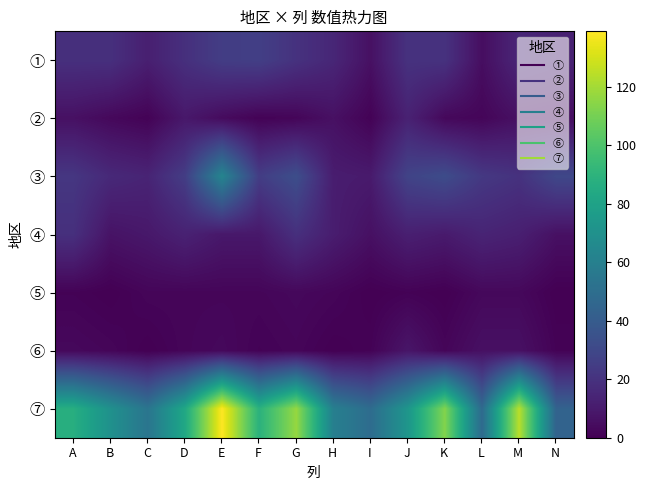

Where is ⑥ nearest to the value 4?

A